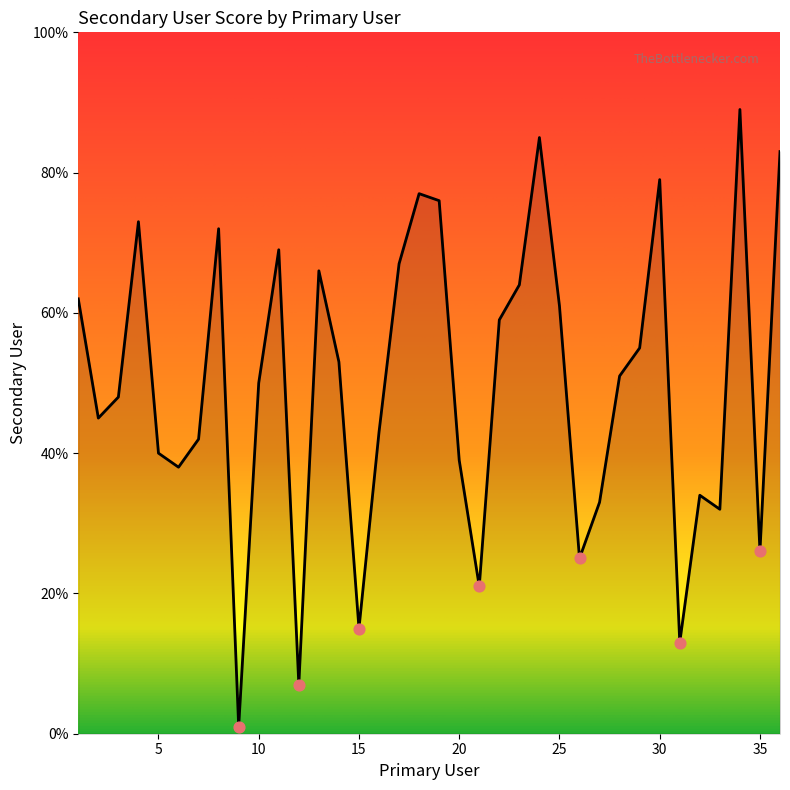

What is the greatest value displayed?

89